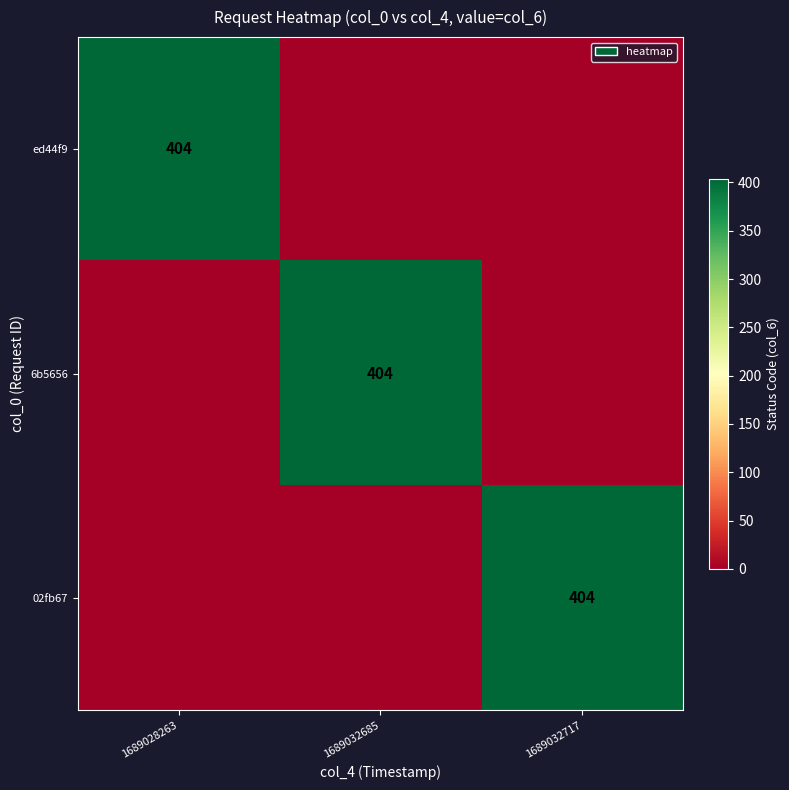

True or false: 02fb67 has a value of 567 at 1689032717.

False